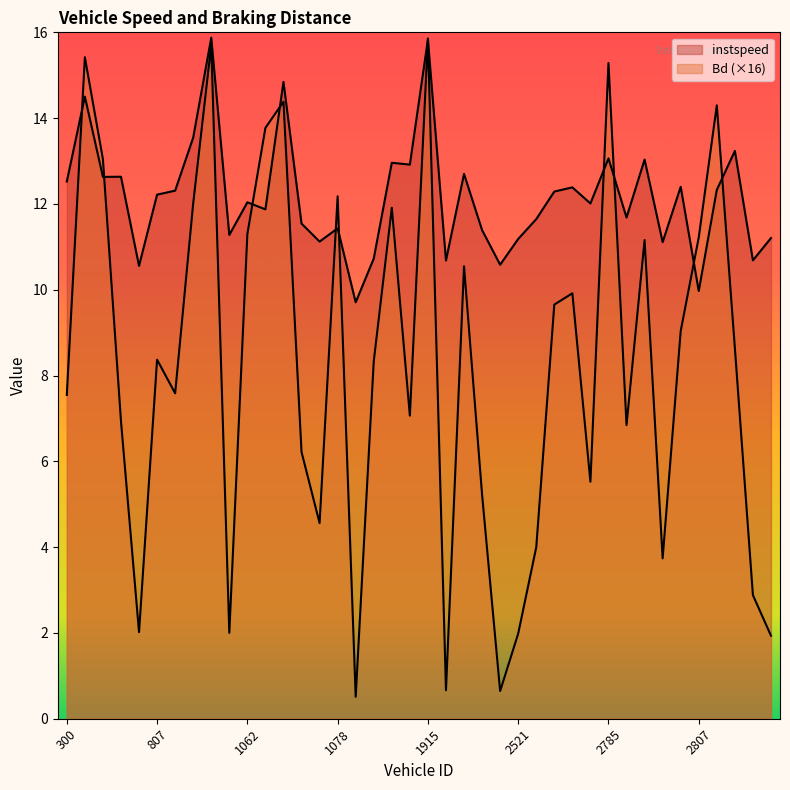

How many values in the Bd series exceed 8?

21